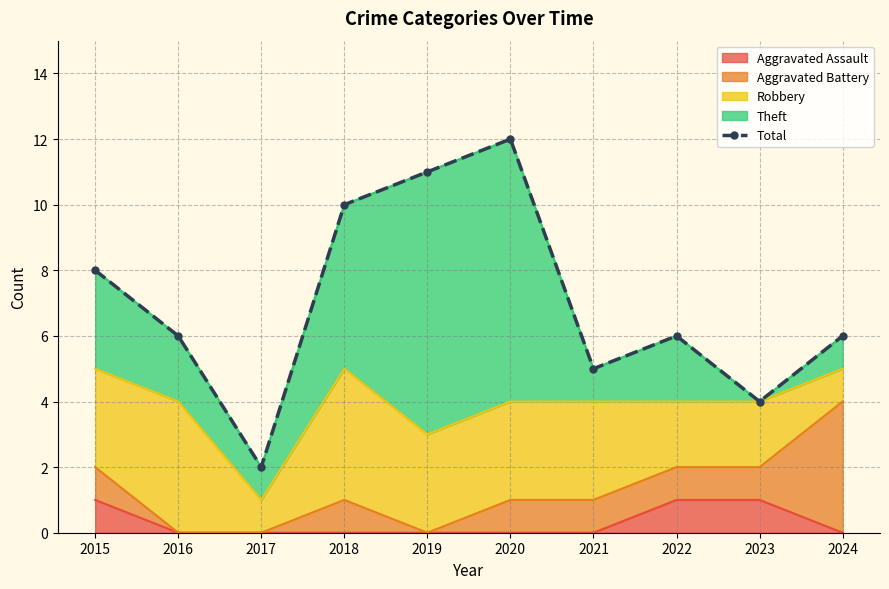

At which category does the chart reach its minimum across all series?

2017